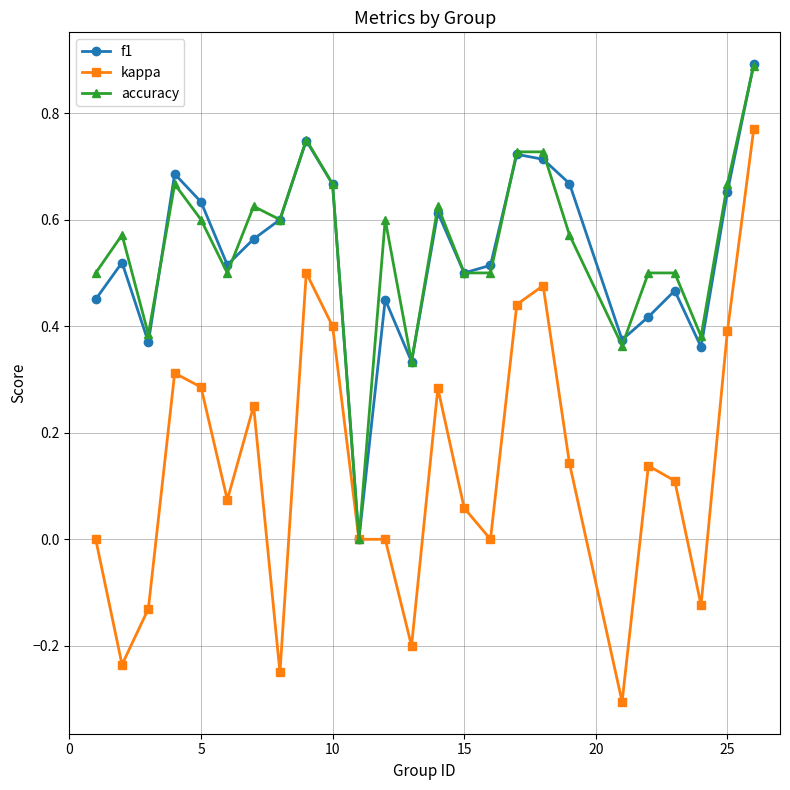

What is the smallest value displayed?

-0.3